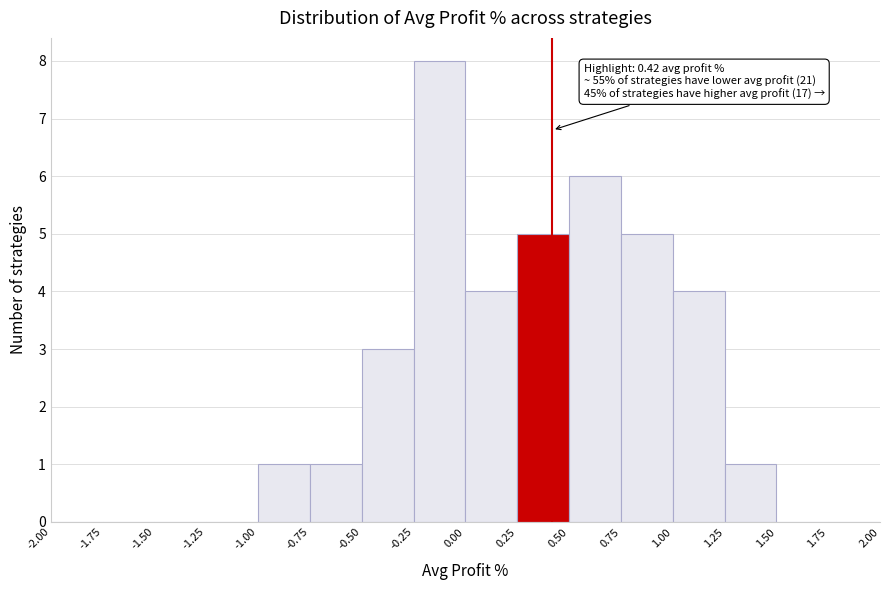

Which range on the x-axis has the tallest bar?

-0.25 to 0.00